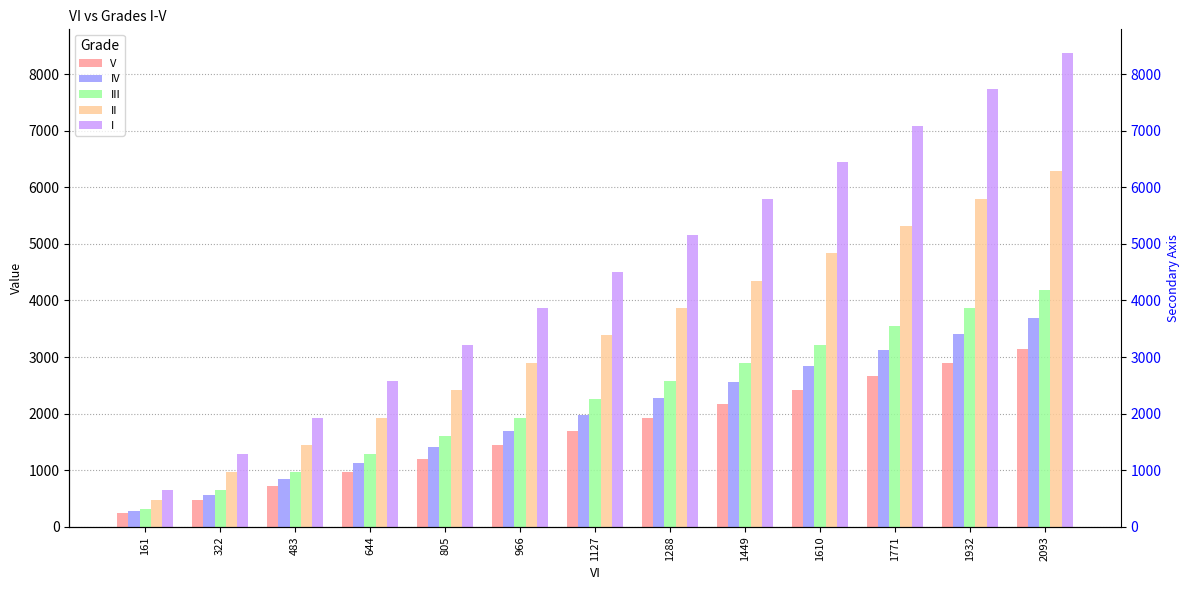

What is the minimum value for II?

483.0